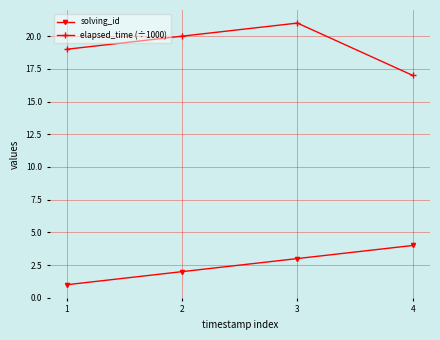

What is the sum of all solving_id values?

10